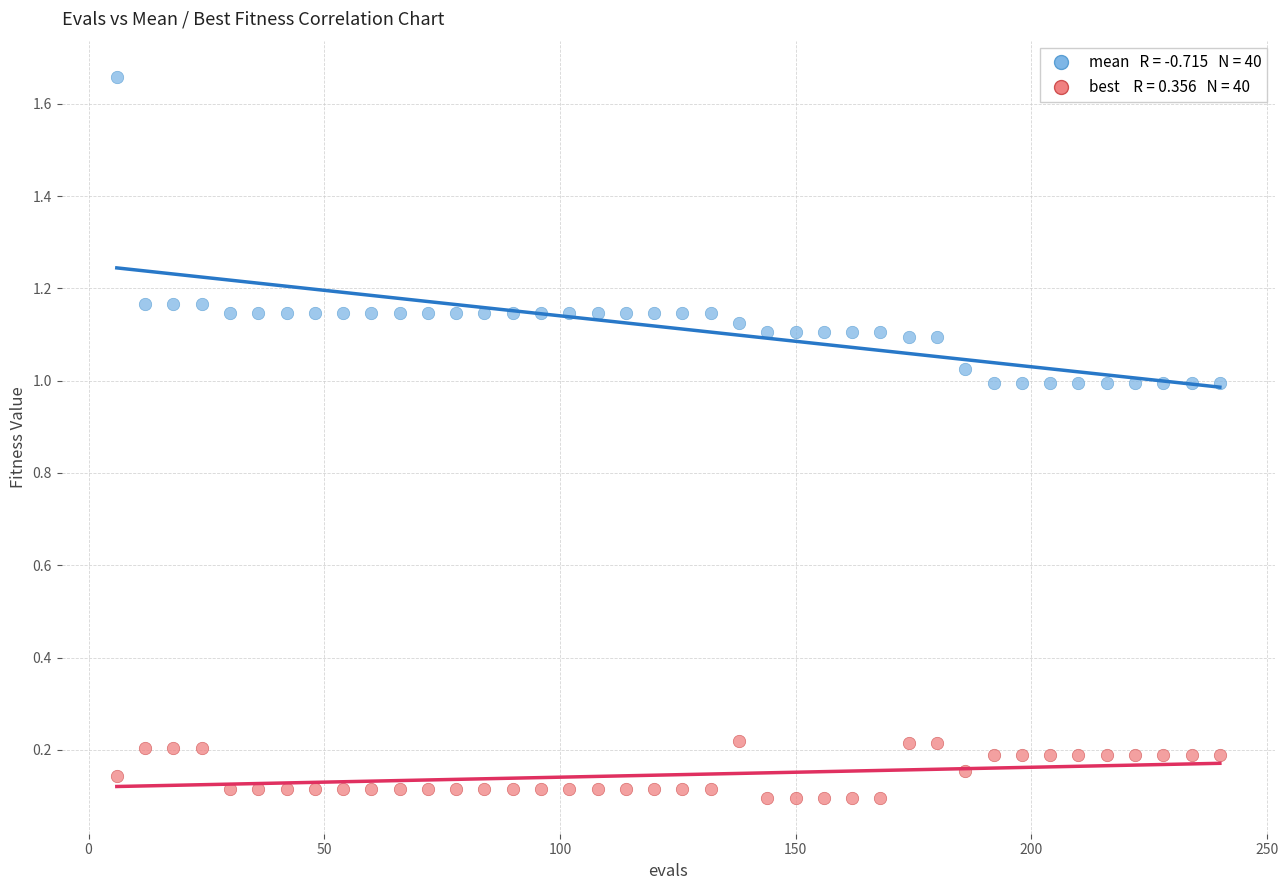

Across all data points, what is the range of Y values (max minus min)?

1.6